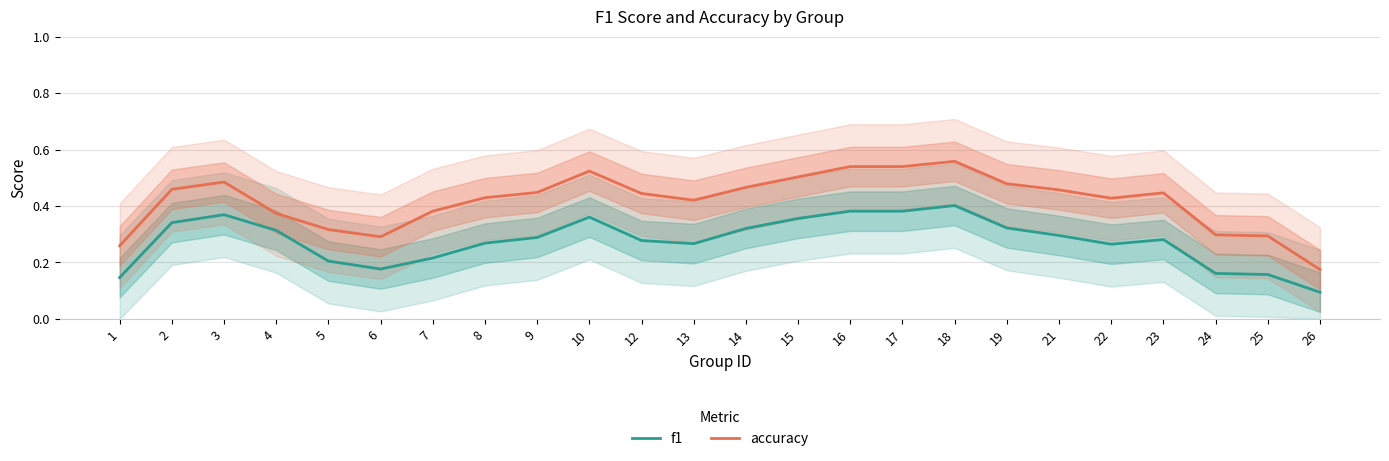

What are all the series names shown in the legend?

f1, accuracy